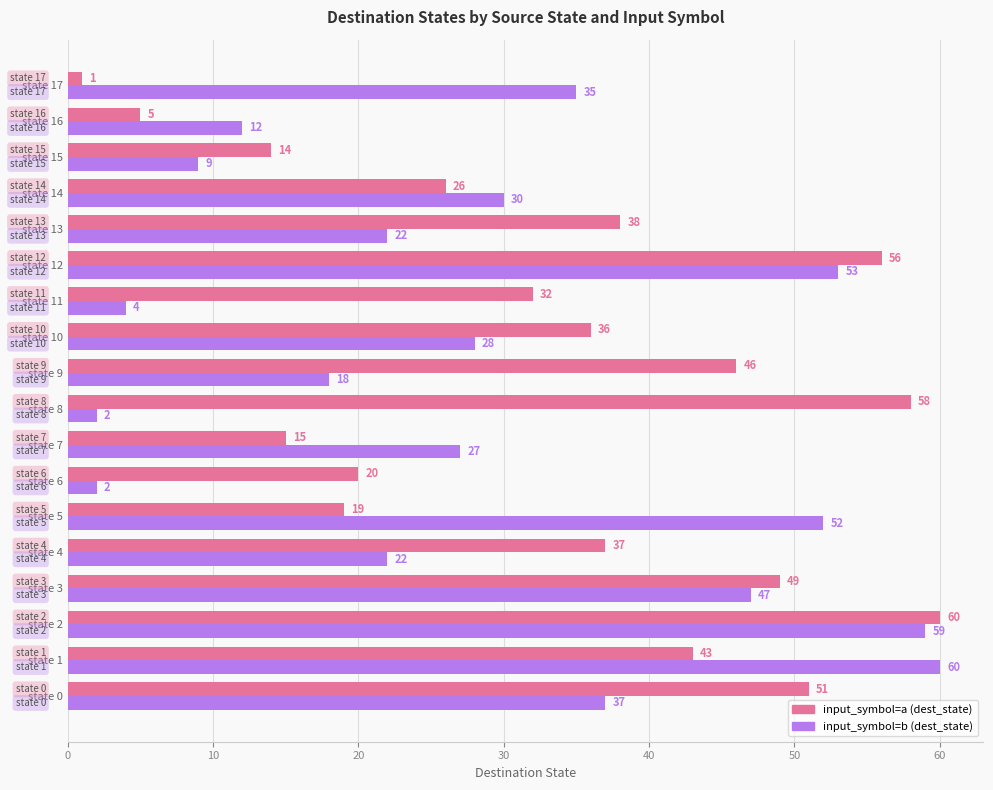

True or false: input_symbol=a (dest_state) has a value of 38 at state 13.

True